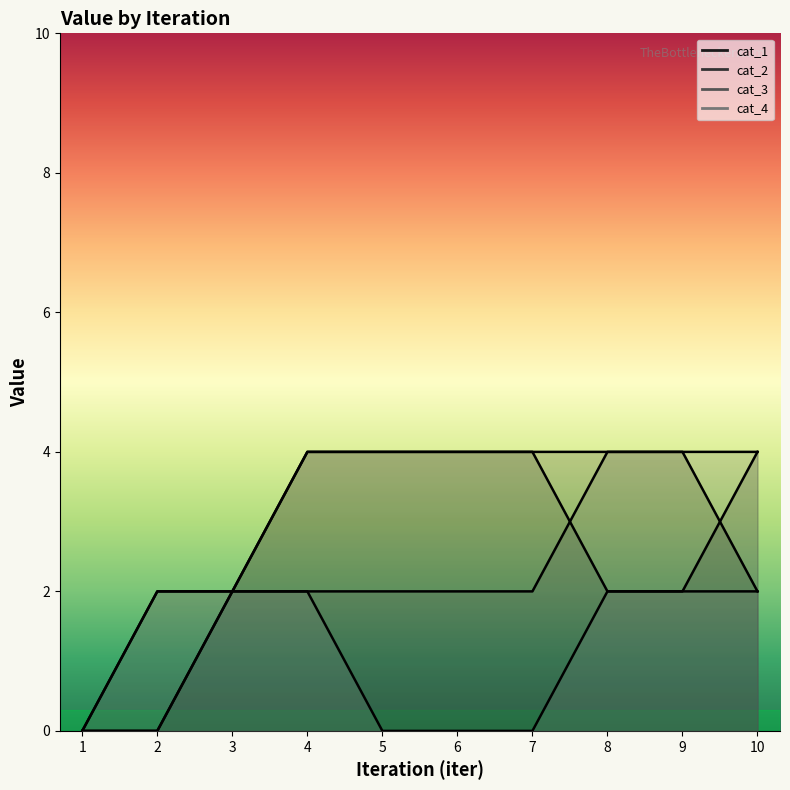

How many values in cat_3 are above zero?

8